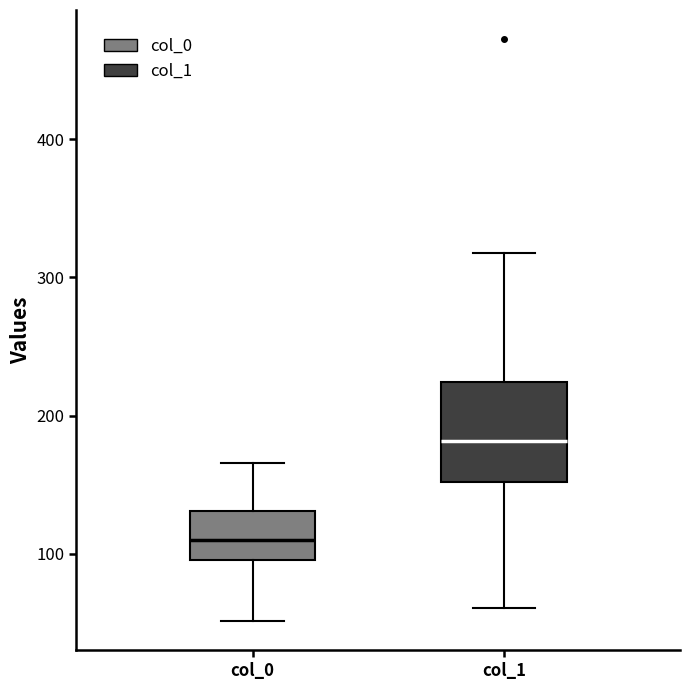

Which box is the tallest, from its lower edge to its upper edge?

col_1